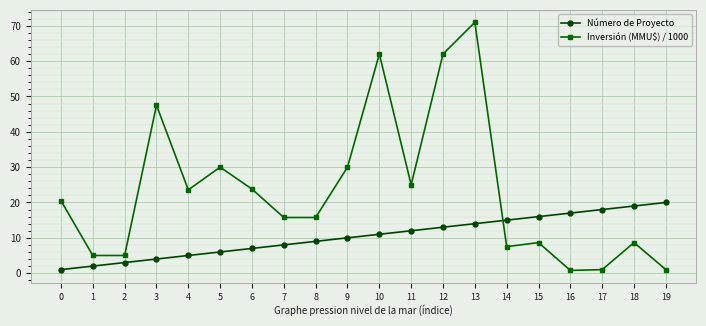

True or false: Número de Proyecto has more than 1 interior local peaks.

False